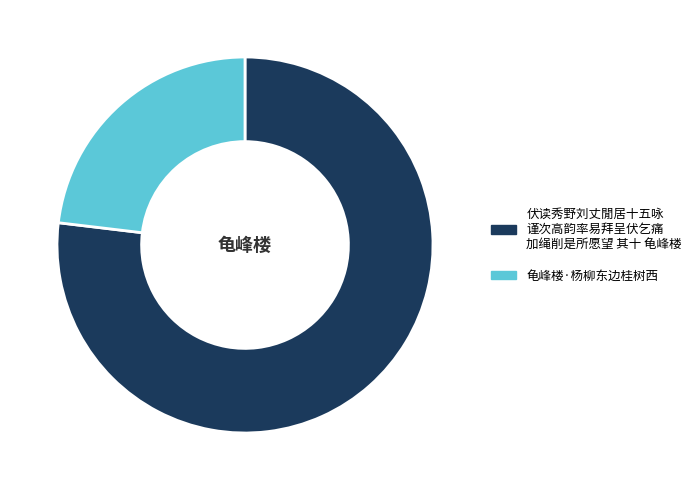

Does any single category account for the majority?

Yes